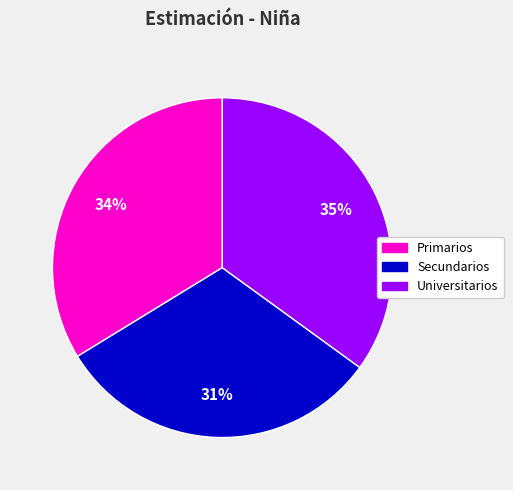

Which has a higher value, Primarios or Secundarios?

Primarios